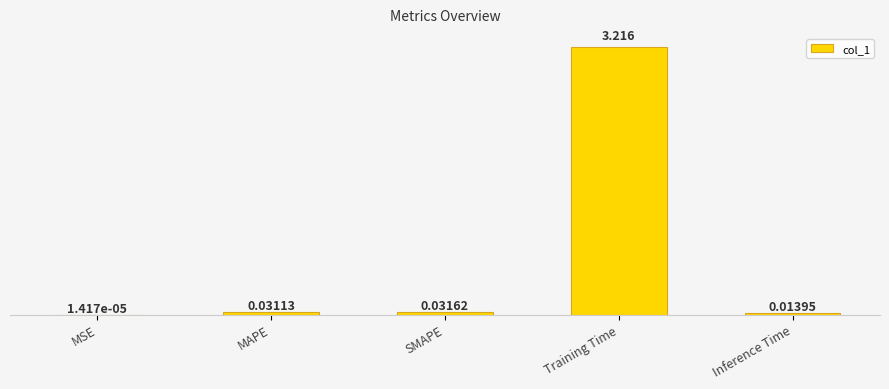

At which label is the value closest to 1?

SMAPE